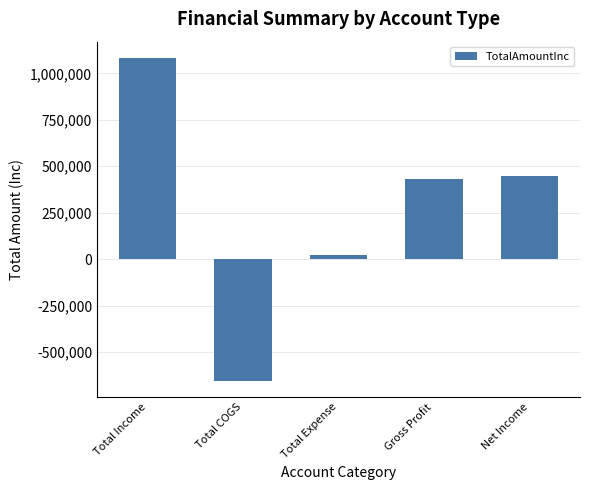

What is the minimum value shown in the chart?

-654485.0